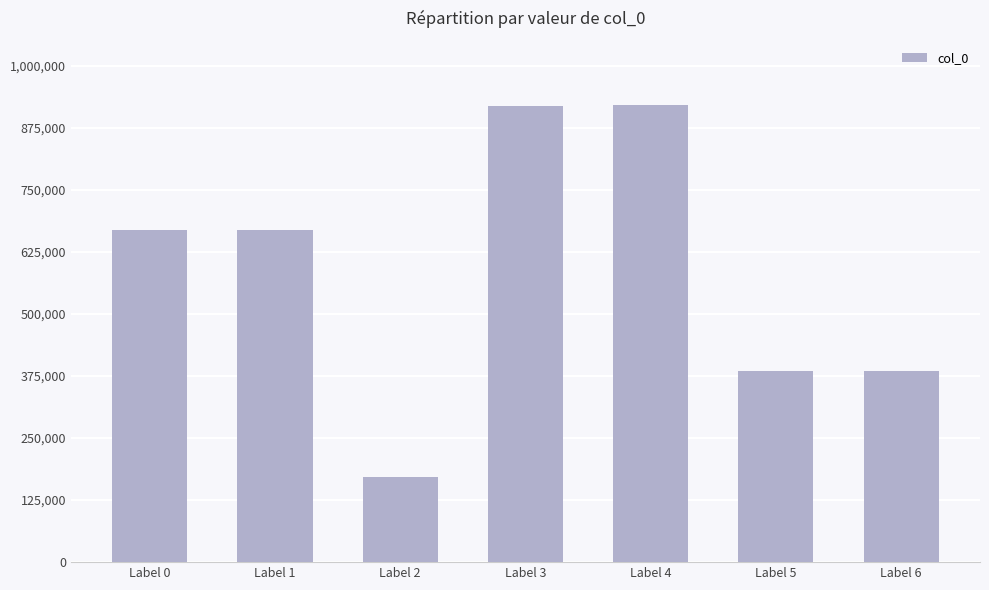

What is the difference between the maximum and minimum values?

747346